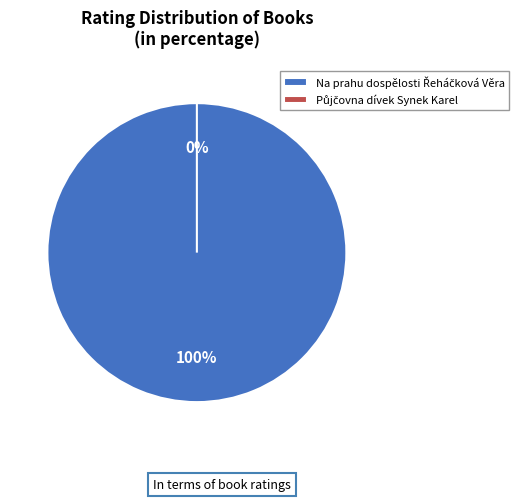

How many slices are in this pie chart?

2